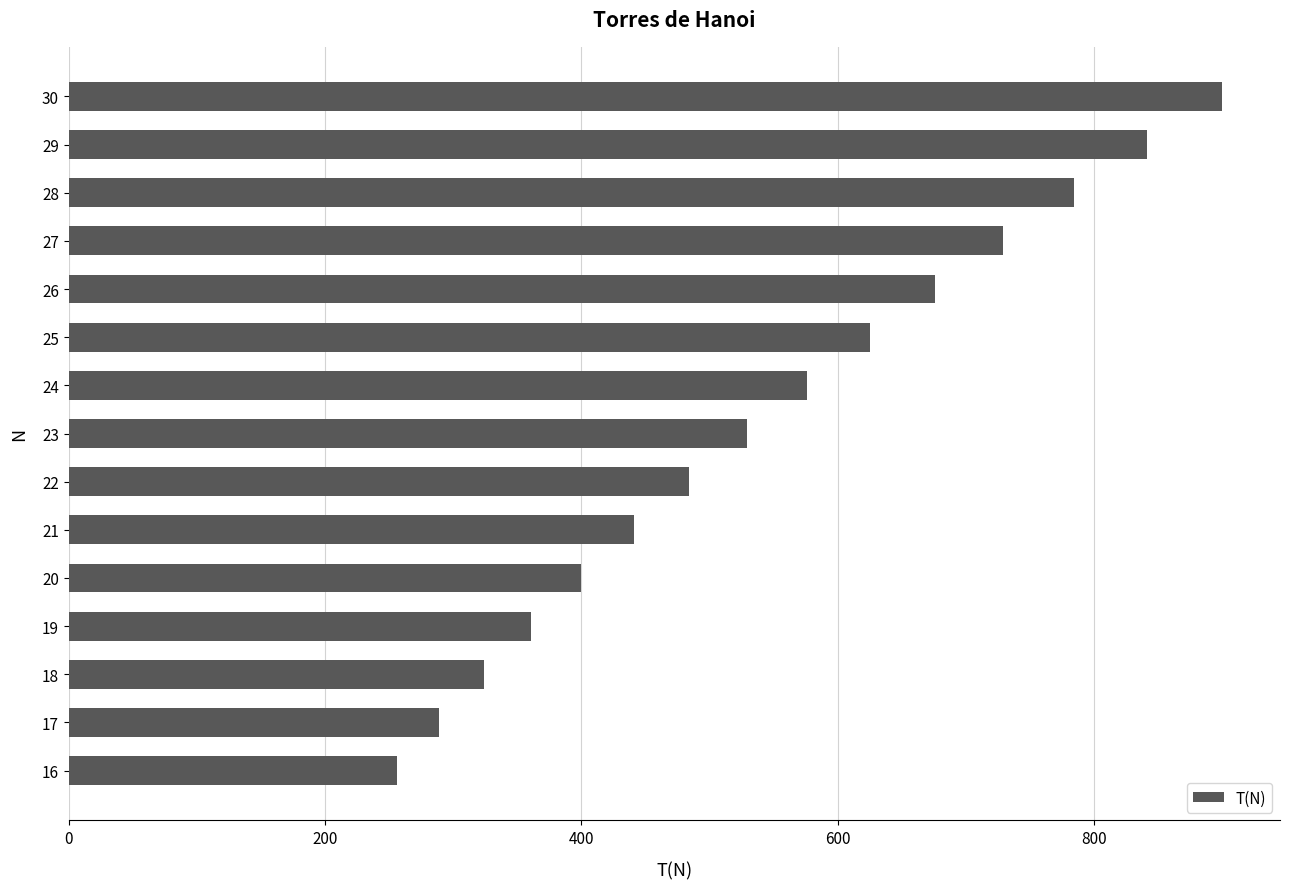

List the labels in order of value, smallest first.

16, 17, 18, 19, 20, 21, 22, 23, 24, 25, 26, 27, 28, 29, 30